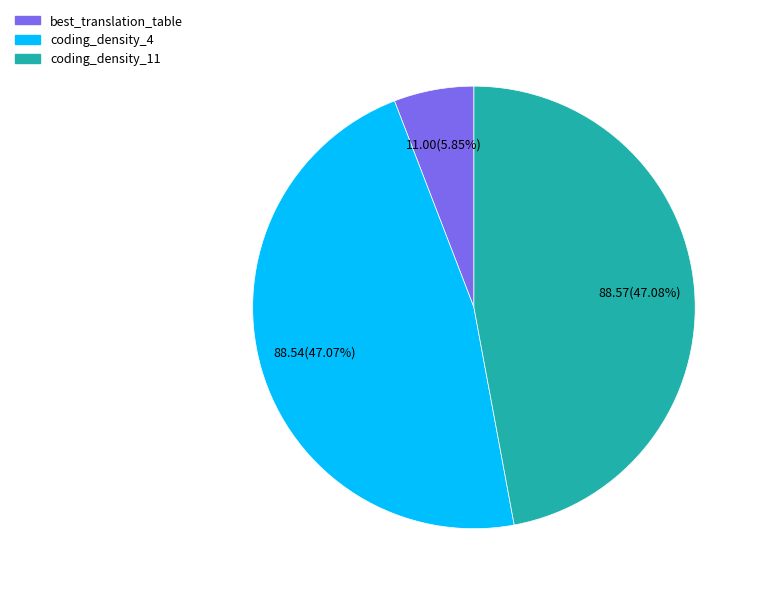

To the nearest percent, what is the combined percentage of coding_density_4 and coding_density_11?

94%